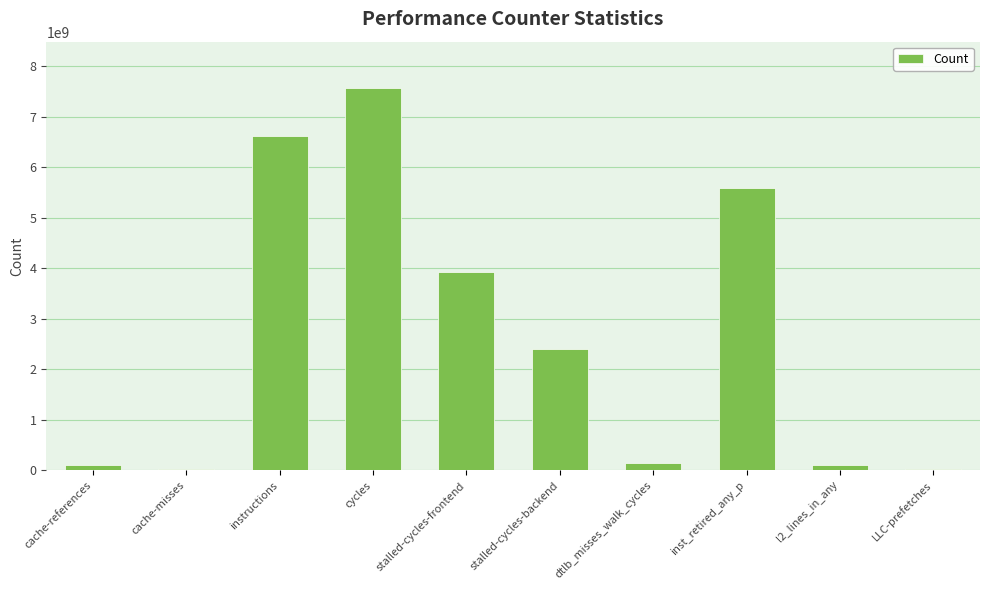

What is the sum of the values at instructions and LLC-prefetches?

6650788373